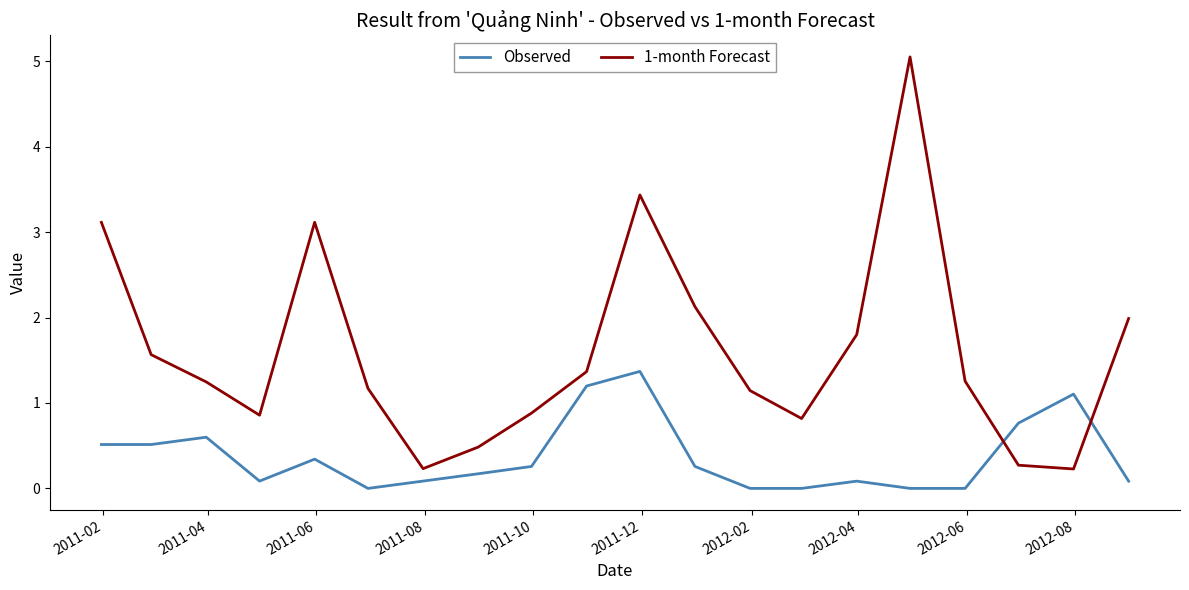

Rank the series by their average value, from lowest to highest.

Observed, 1-month Forecast